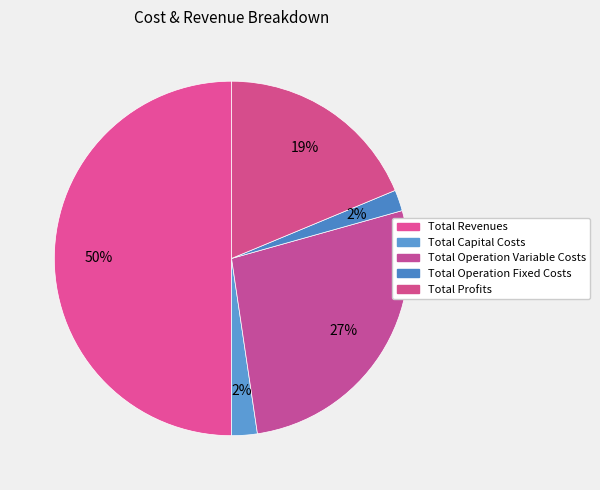

How many slices are in this pie chart?

5